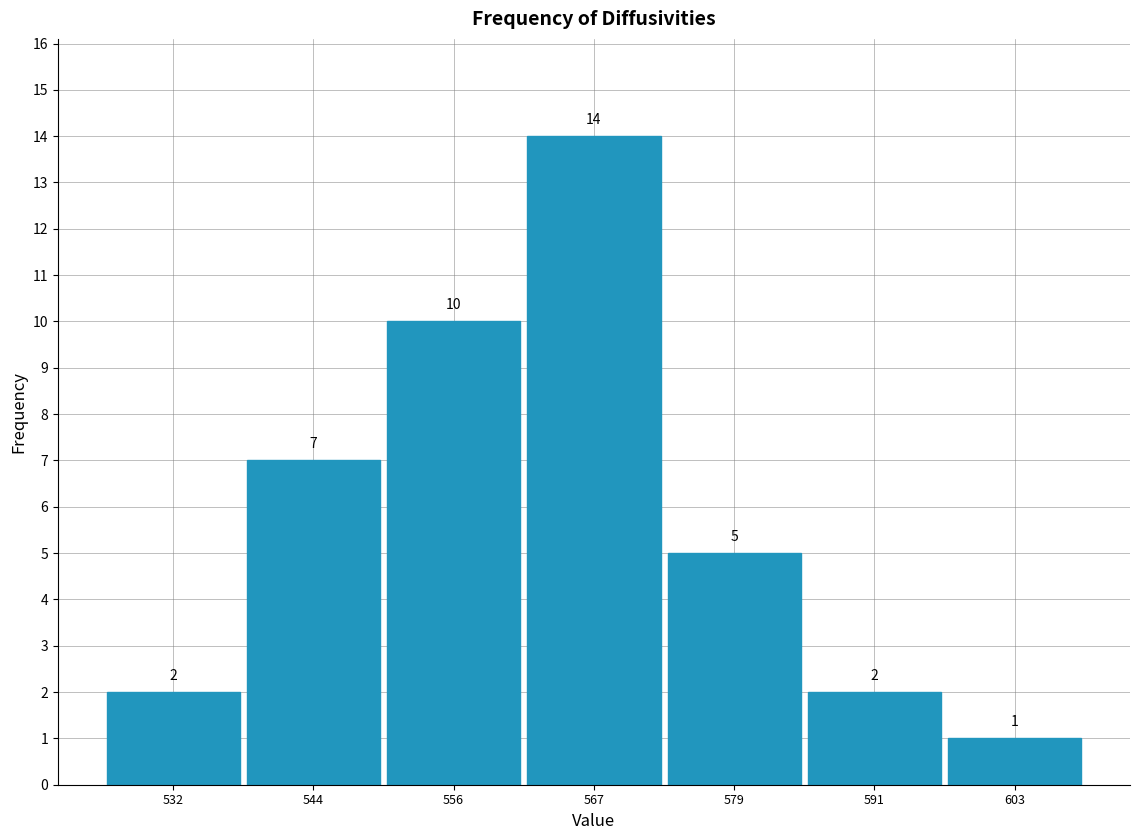

Reading left to right, list every bar in this chart as the range it spans on the x-axis followed by its height. The bar edges are not printed on the chart, so give them approximately, as read against the axis.

526 to 538: 2
538 to 550: 7
550 to 562: 10
562 to 574: 14
574 to 584: 5
584 to 596: 2
596 to 608: 1